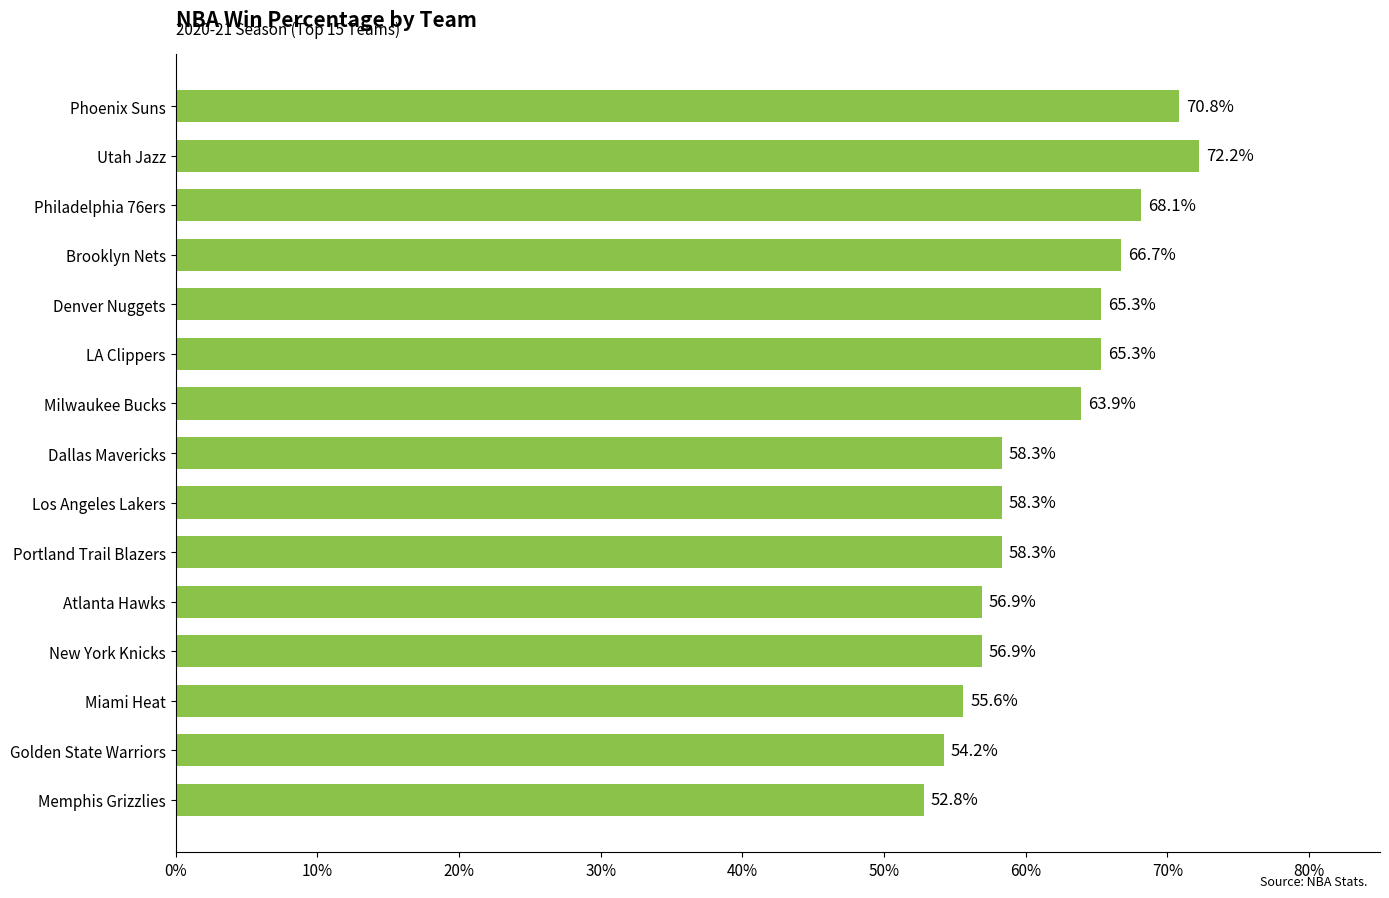

Are the bars horizontal?

Yes